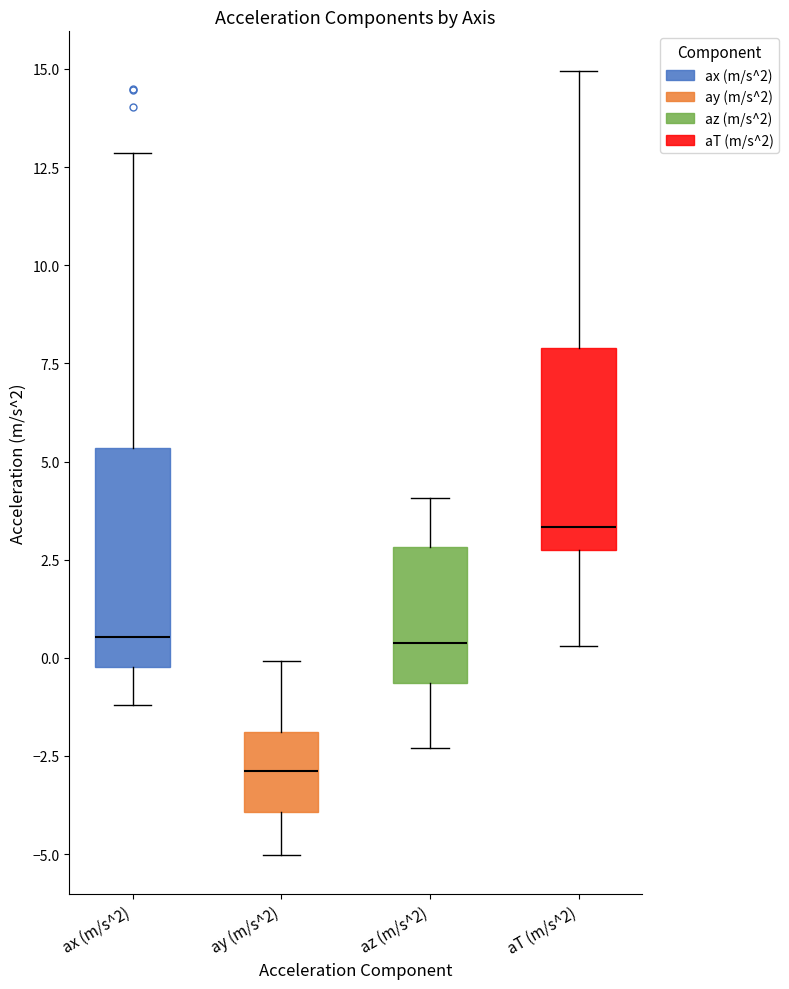

Reading left to right, read every box against the y-axis: the position of its median line, the range the box covers, and the ends of its whiskers. The values are not printed on the chart, so give them approximately, as read against the axis.

ax (m/s^2): median 0.5, box 0.0 to 5.5, whiskers -1.0 to 13.0
ay (m/s^2): median -3.0, box -4.0 to -2.0, whiskers -5.0 to 0.0
az (m/s^2): median 0.5, box -0.5 to 3.0, whiskers -2.5 to 4.0
aT (m/s^2): median 3.5, box 2.5 to 8.0, whiskers 0.5 to 15.0